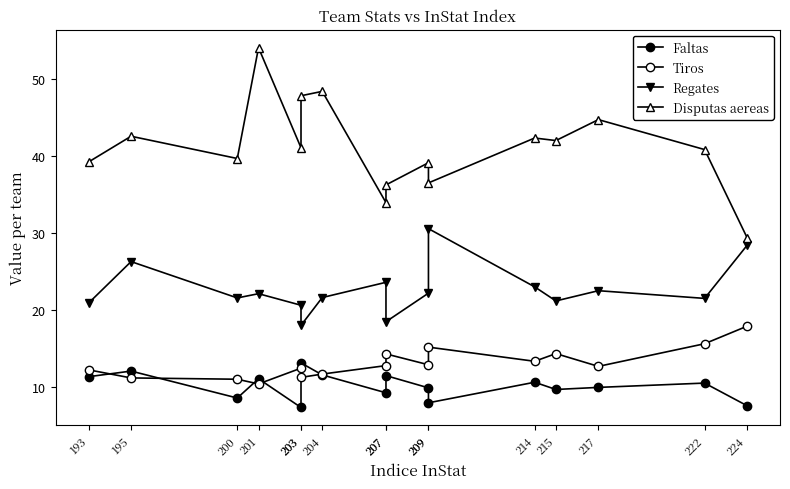

At which category does the chart reach its minimum across all series?

203